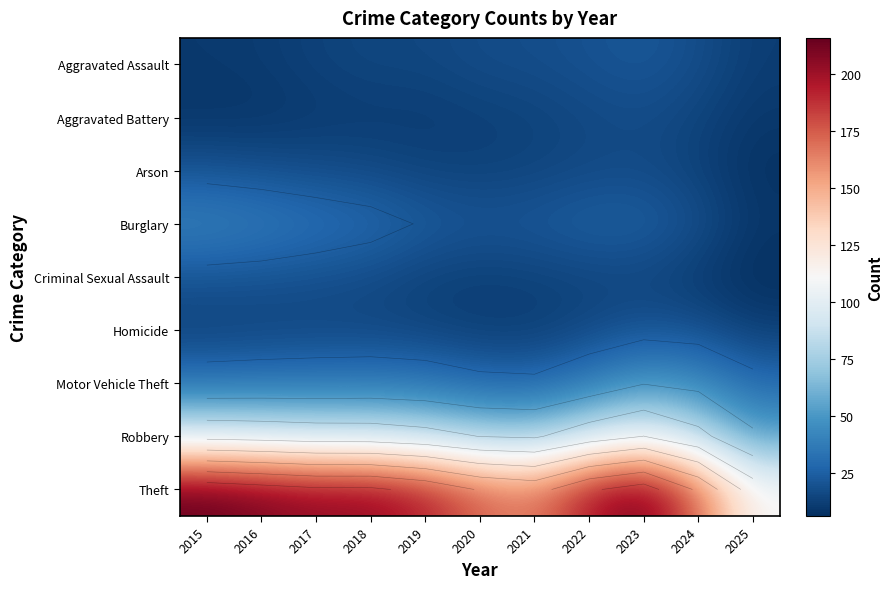

Which series has the largest range (max minus min)?

Theft